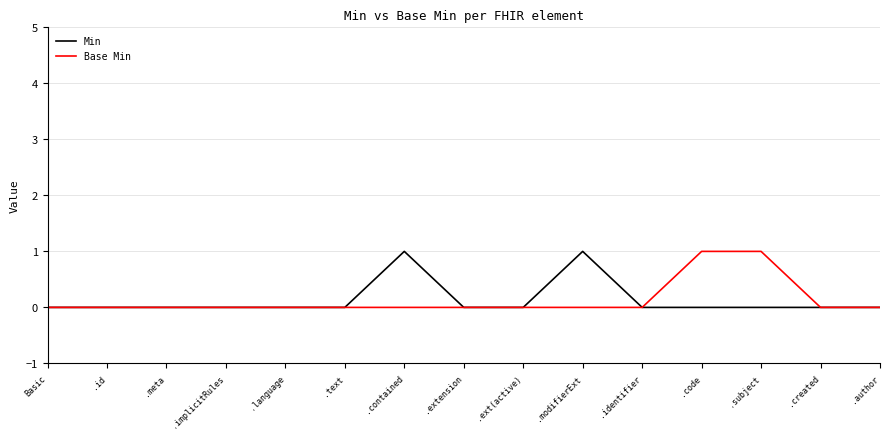

Which series changed the most between .text and .contained?

Min